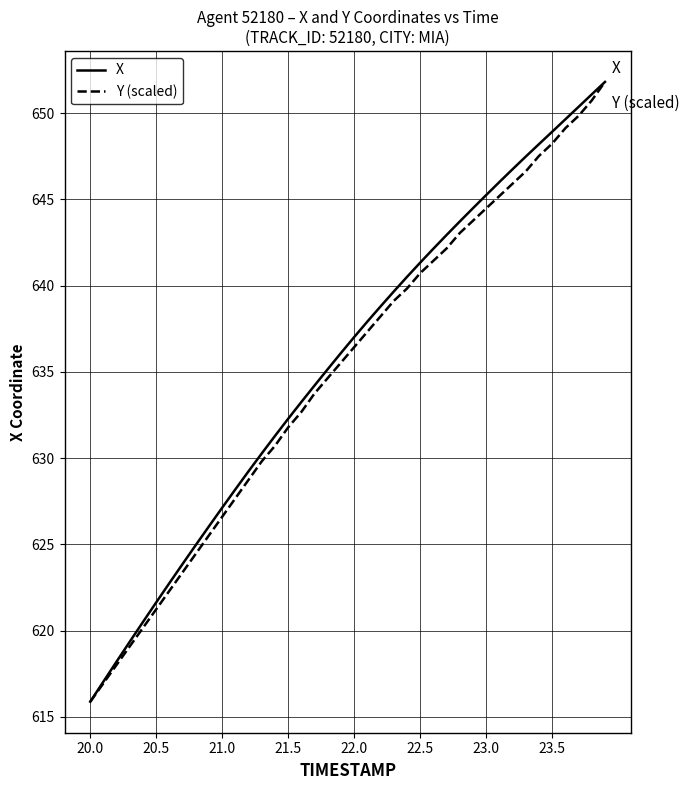

How many lines are shown in the chart?

2